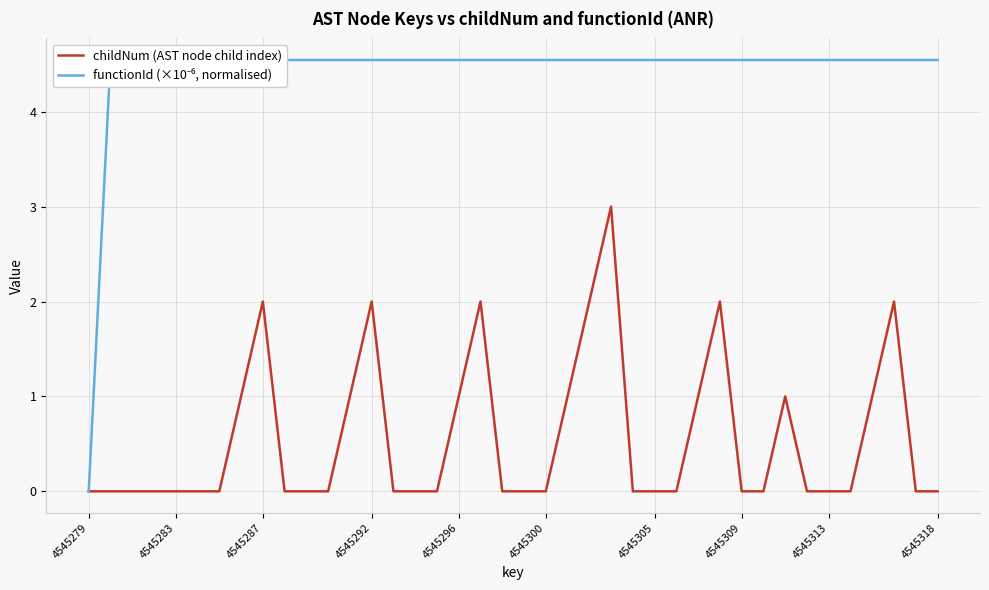

The childNum (AST node child index) series shows -2 at 4545318. True or false?

False